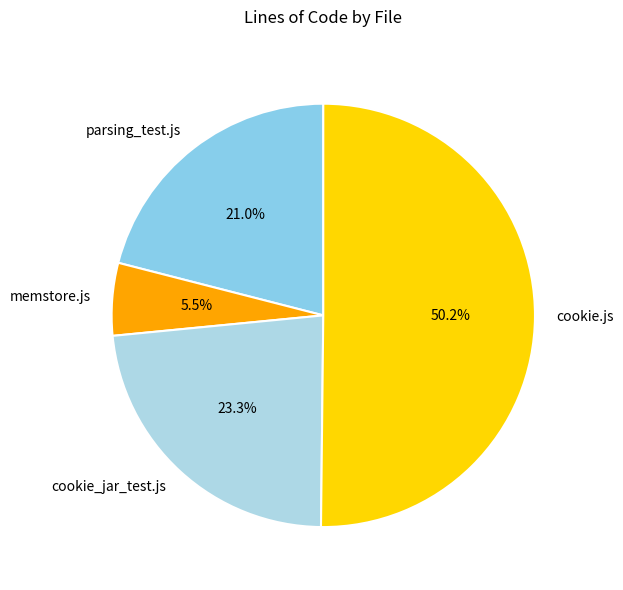

Which slice is the smallest?

memstore.js